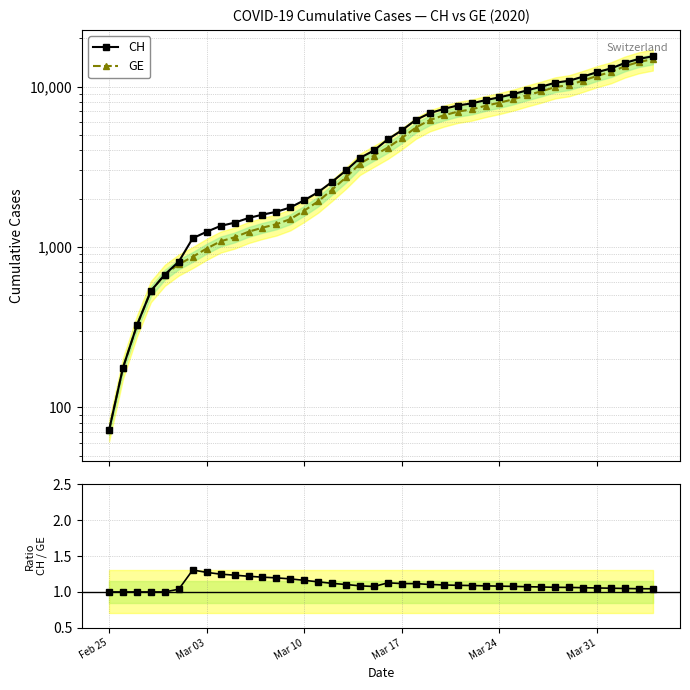

True or false: CH and CH / GE intersect in this chart.

False